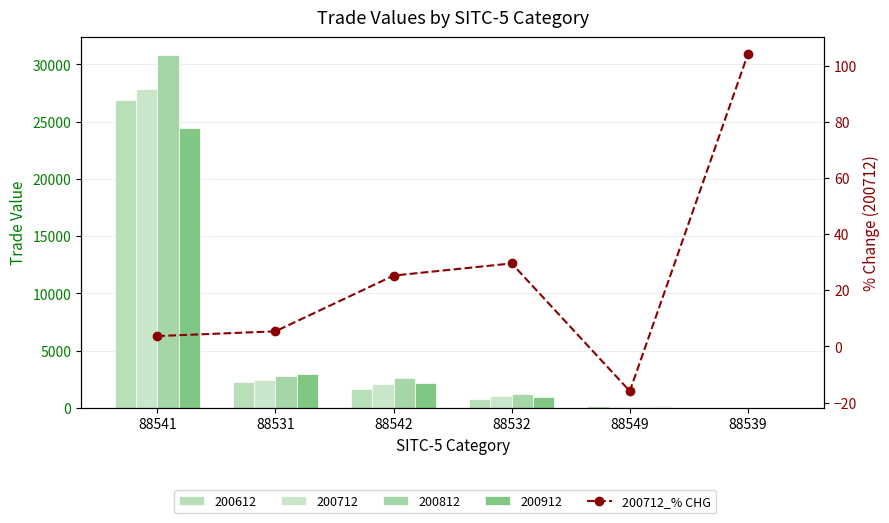

How many values are below zero?

1